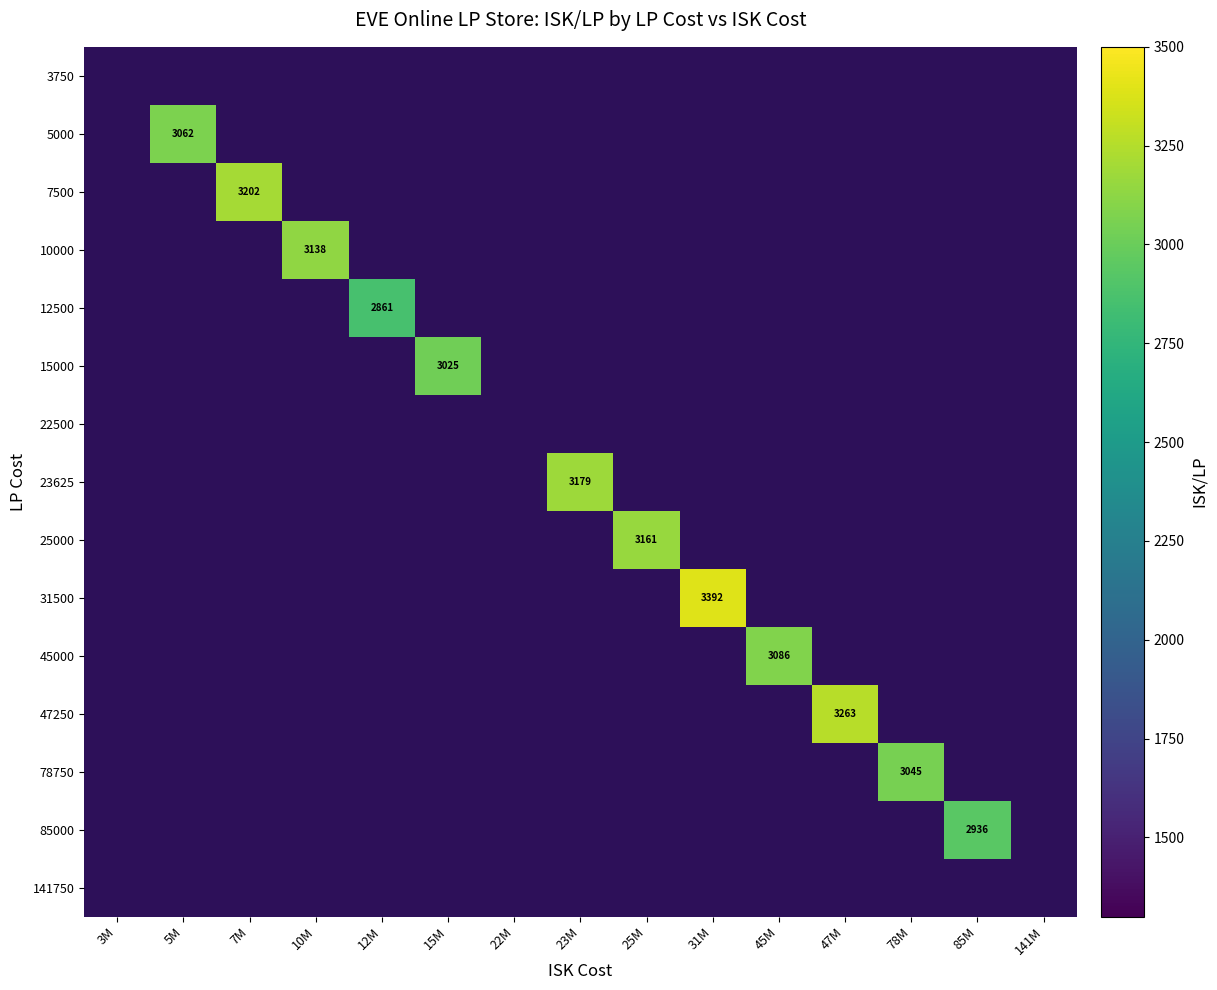

The value of 45000 at 45M is 3086.0. True or false?

True